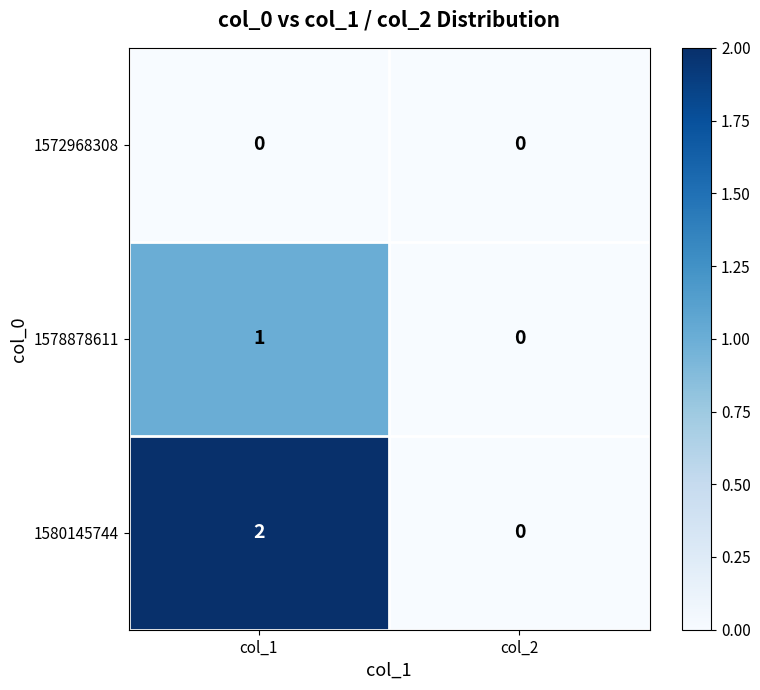

The value of 1580145744 at col_2 is 0. True or false?

True